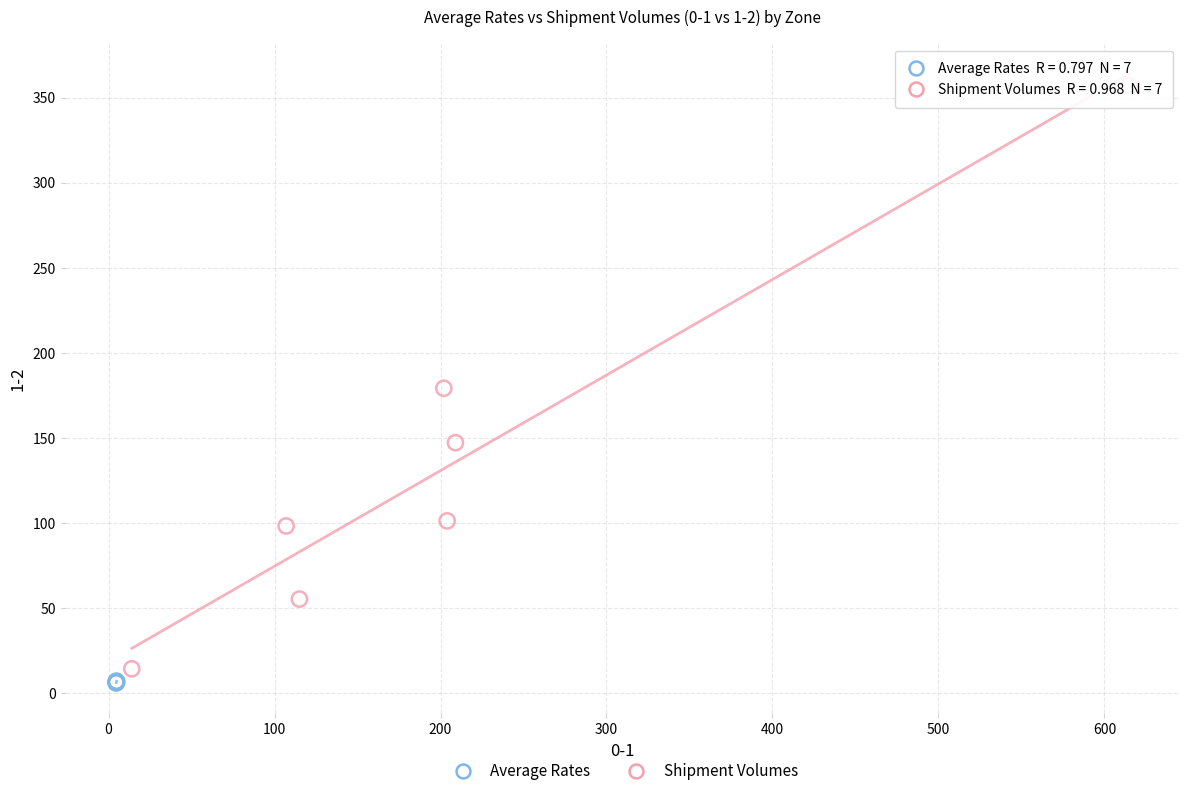

Which series contains the lowest Y value?

Average Rates